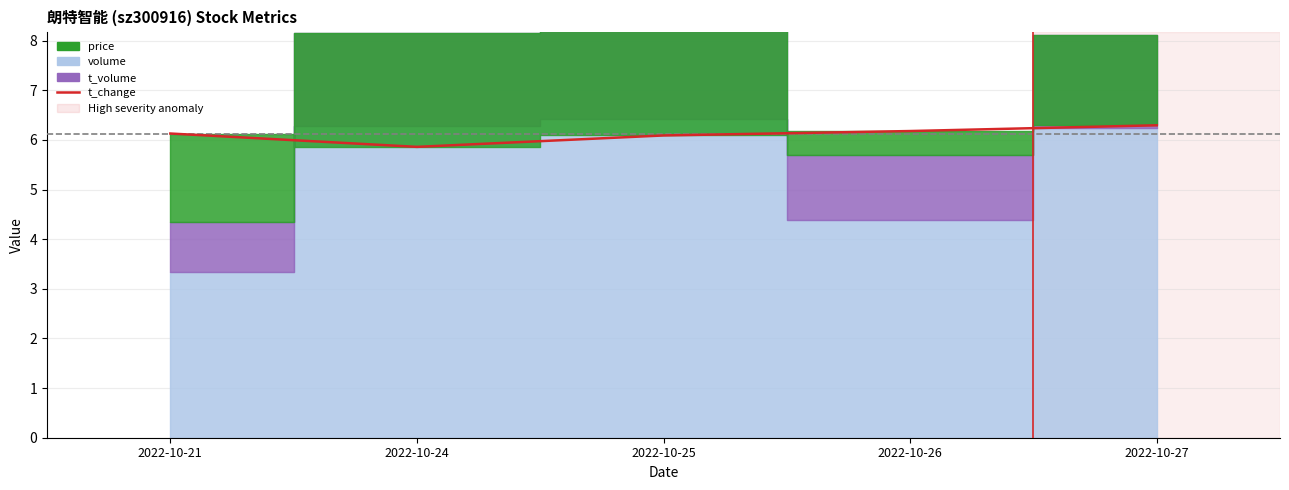

Is it true that the value at 2022-10-24 is 5.9?

True